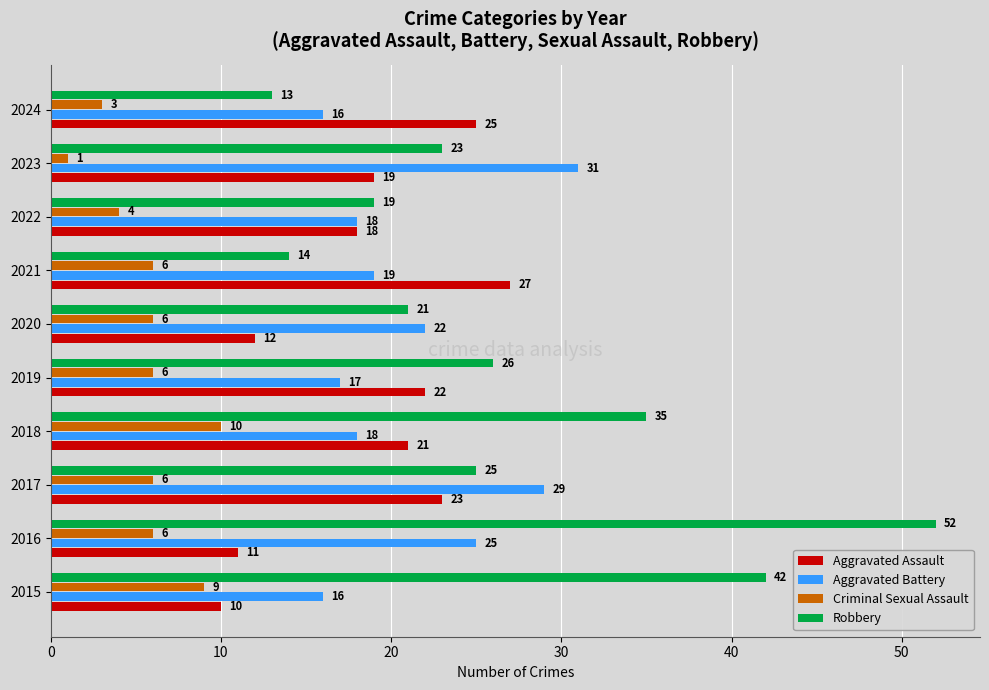

Rank the series by their maximum value, from highest to lowest.

Robbery, Aggravated Battery, Aggravated Assault, Criminal Sexual Assault